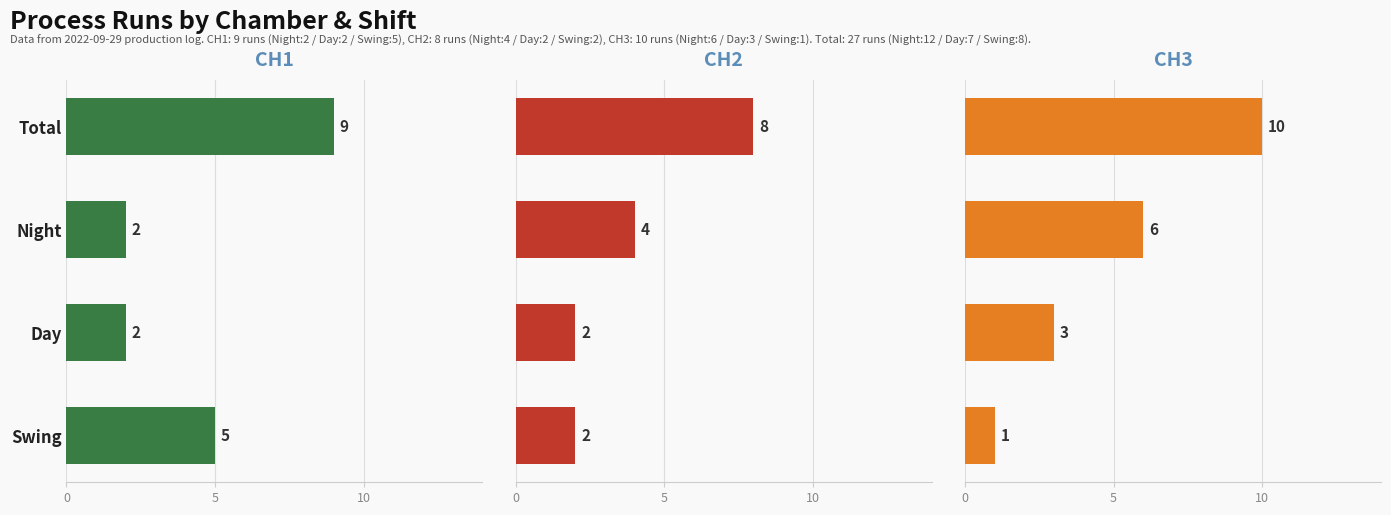

What is the sum of all CH3 values?

20